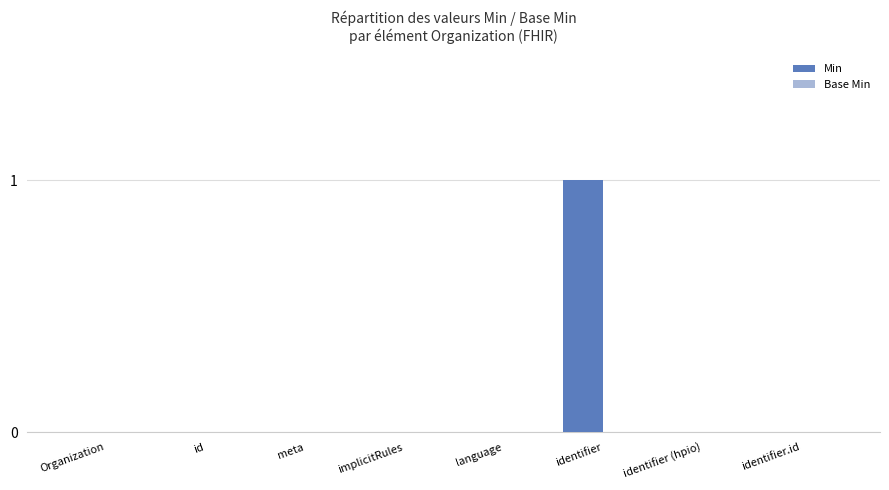

Reading right to left, what are all the values shown in this chart?

identifier.id=0	identifier (hpio)=0	identifier=1	language=0	implicitRules=0	meta=0	id=0	Organization=0